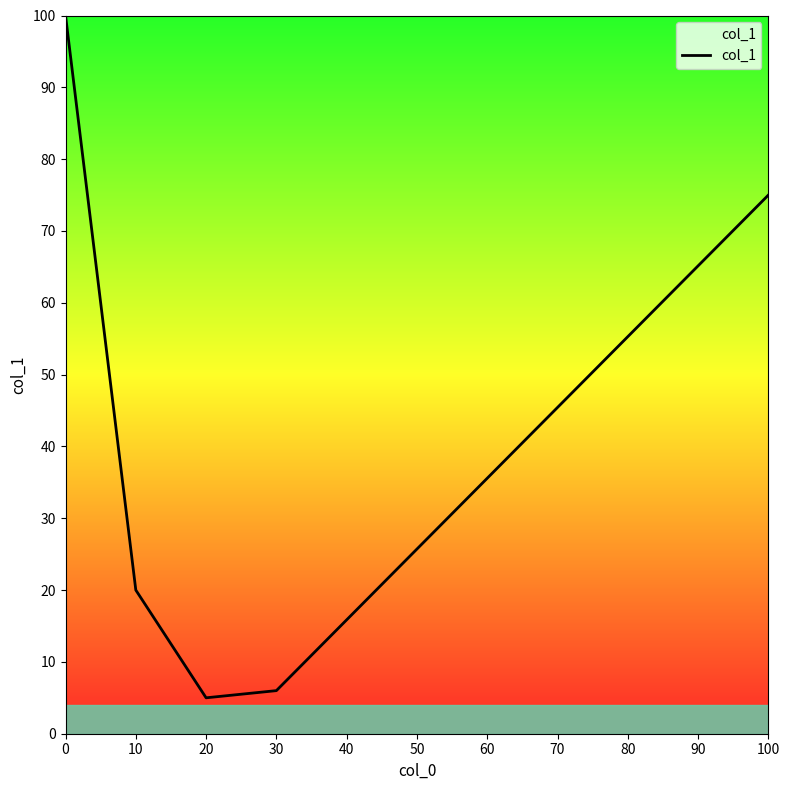

Reading right to left, transcribe all the data shown in this chart.

75	6	5	20	100